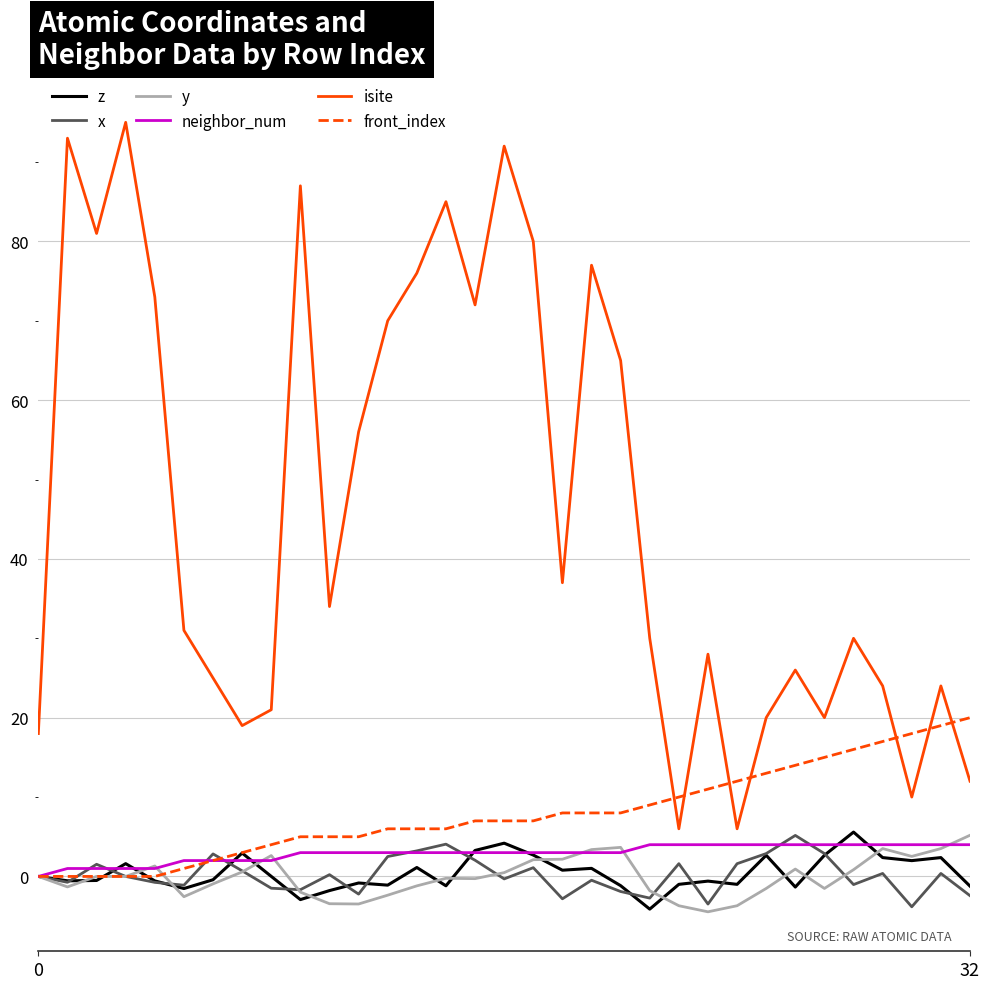

Which series has the widest spread of values?

isite